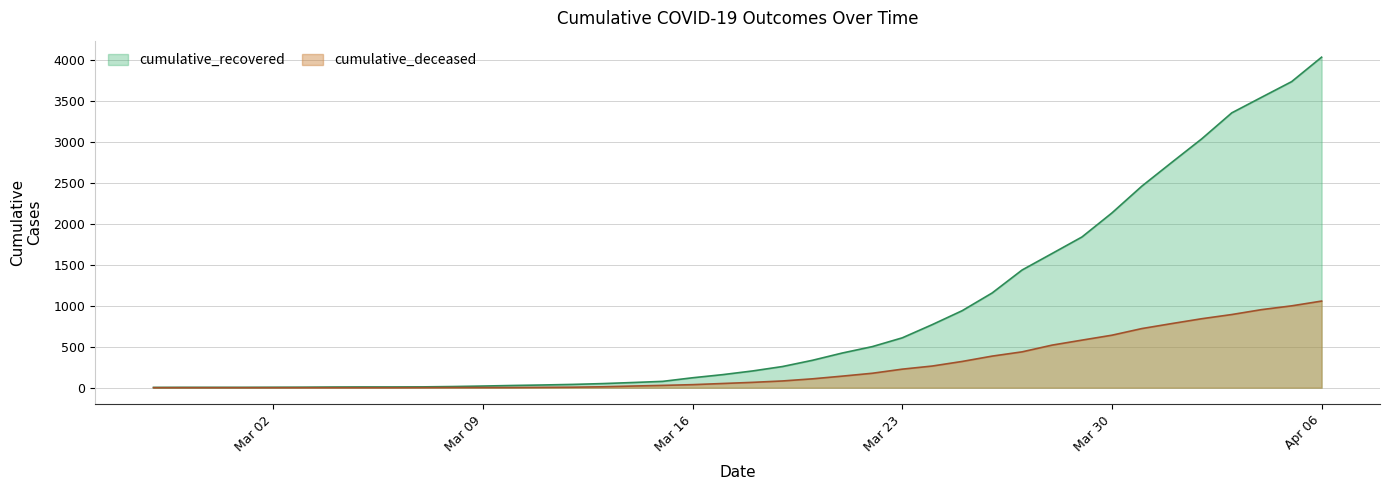

Rank the series by their maximum value, from lowest to highest.

cumulative_deceased, cumulative_recovered